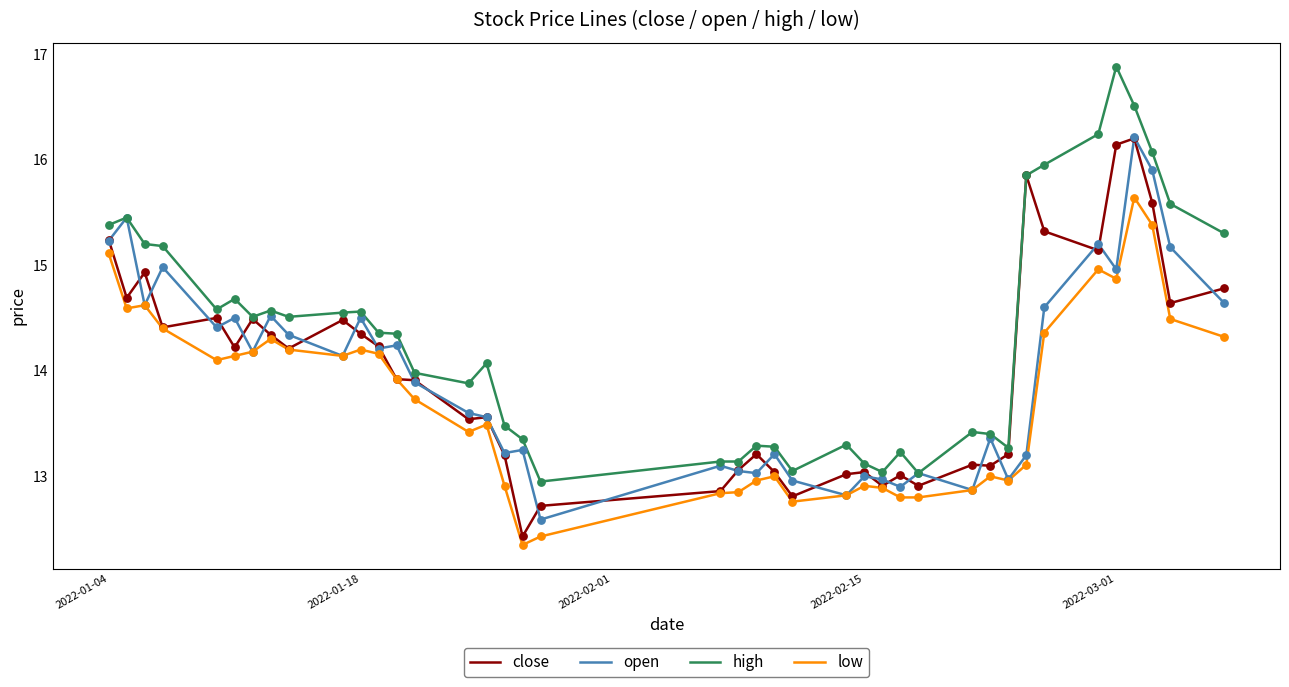

Which series has the largest total across all categories?

high